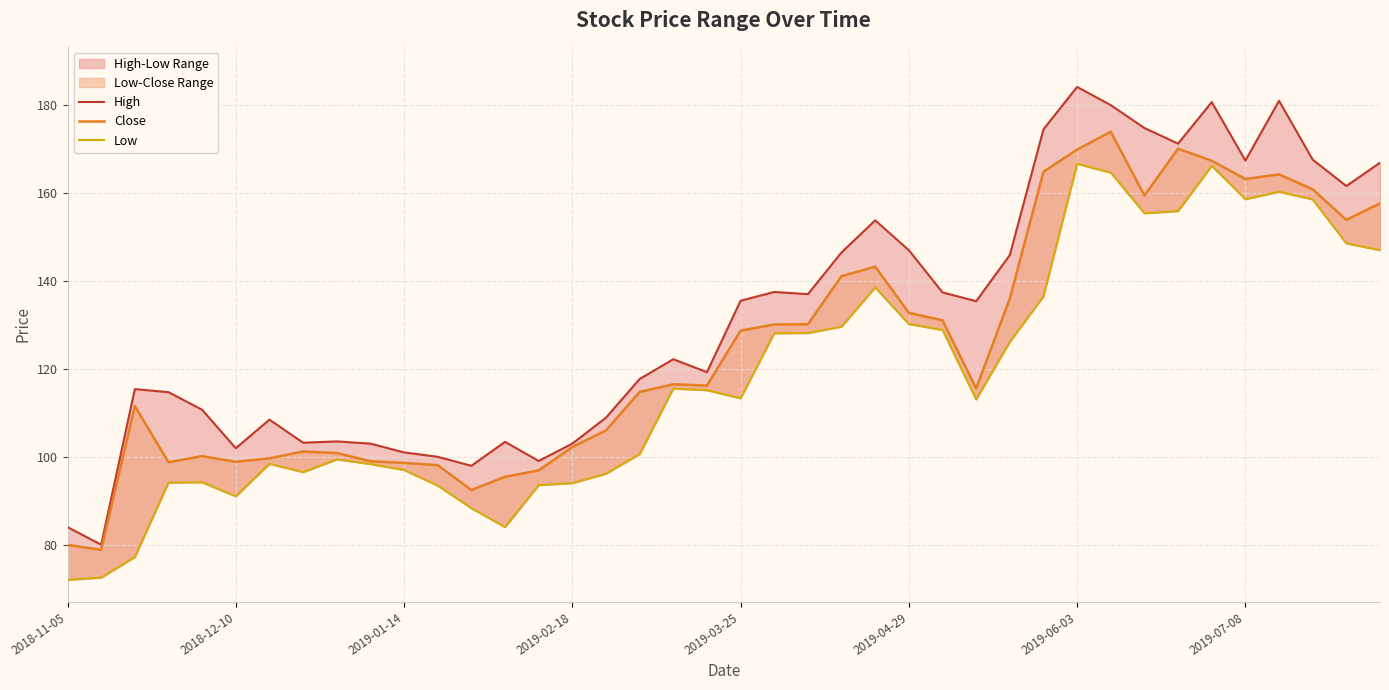

What is the sum of all Low values?

4725.6